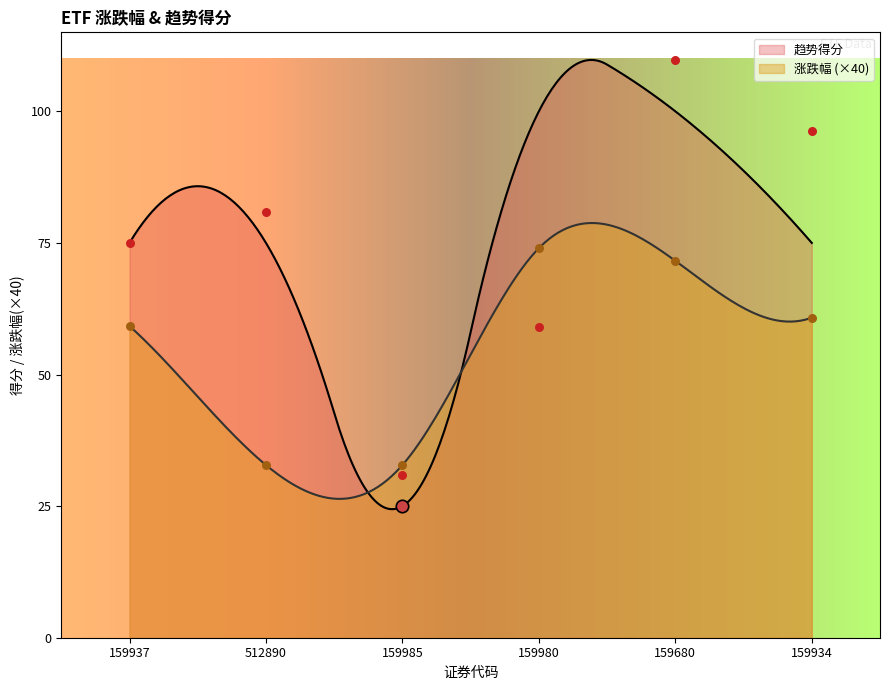

The 涨跌幅 (×40) series shows 103.6 at 159937. True or false?

False